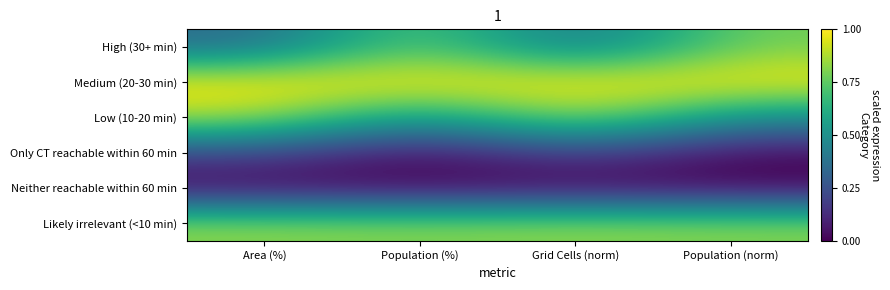

Reading right to left, what are all the values shown in this chart?

High (30+ min): Population (norm)=0.8	Grid Cells (norm)=0.3	Population (%)=0.8	Area (%)=0.3
Medium (20-30 min): Population (norm)=1.0	Grid Cells (norm)=1.0	Population (%)=1.0	Area (%)=1.0
Low (10-20 min): Population (norm)=0.5	Grid Cells (norm)=0.9	Population (%)=0.5	Area (%)=0.9
Only CT reachable within 60 min: Population (norm)=0.0	Grid Cells (norm)=0.2	Population (%)=0.0	Area (%)=0.2
Neither reachable within 60 min: Population (norm)=0.0	Grid Cells (norm)=0.0	Population (%)=0.0	Area (%)=0.0
Likely irrelevant (<10 min): Population (norm)=0.8	Grid Cells (norm)=0.8	Population (%)=0.8	Area (%)=0.8